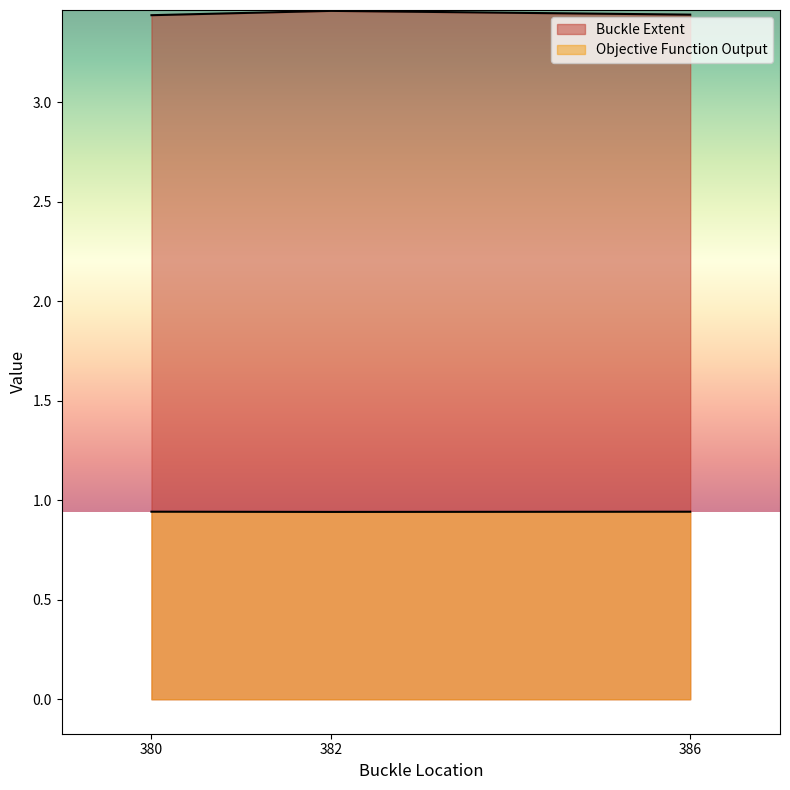

The value of Buckle Extent at 380 is 3.4. True or false?

True